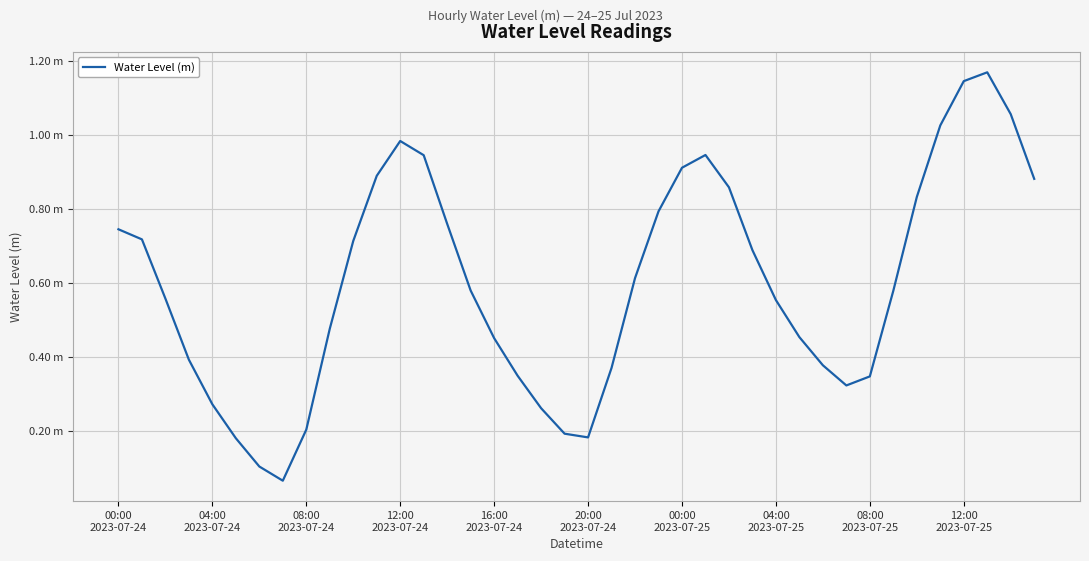

Rank the categories by value from highest to lowest.

37, 36, 38, 35, 12, 25, 13, 24, 11, 39, 26, 34, 23, 14, 00:00
2023-07-24, 04:00
2023-07-24, 10, 27, 22, 15, 33, 08:00
2023-07-24, 28, 12:00
2023-07-25, 29, 16, 12:00
2023-07-24, 30, 21, 17, 32, 31, 16:00
2023-07-24, 18, 08:00
2023-07-25, 19, 20, 20:00
2023-07-24, 00:00
2023-07-25, 04:00
2023-07-25